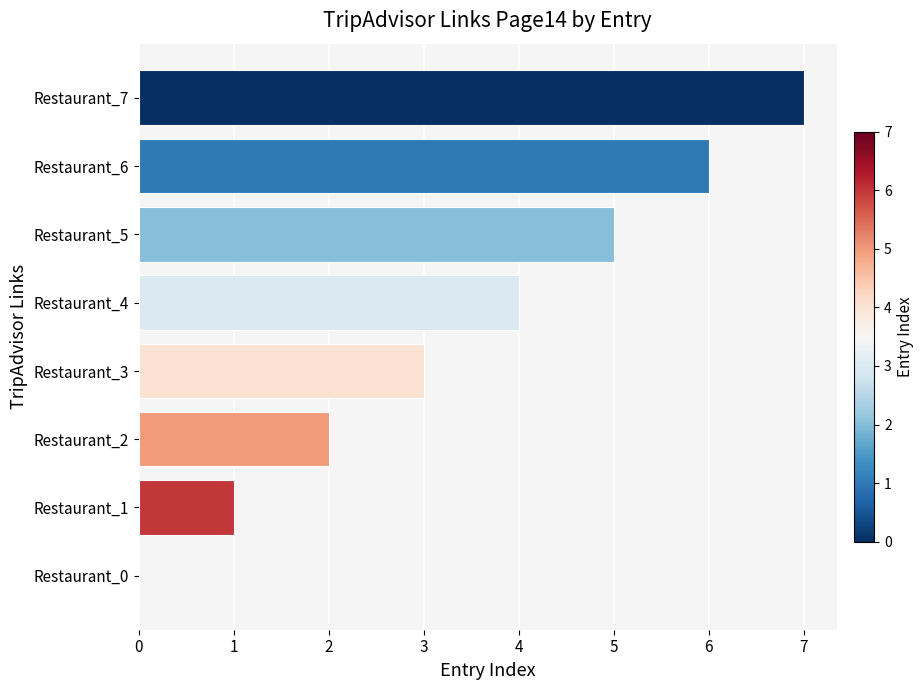

What is the change in value from Restaurant_2 to Restaurant_7?

+5